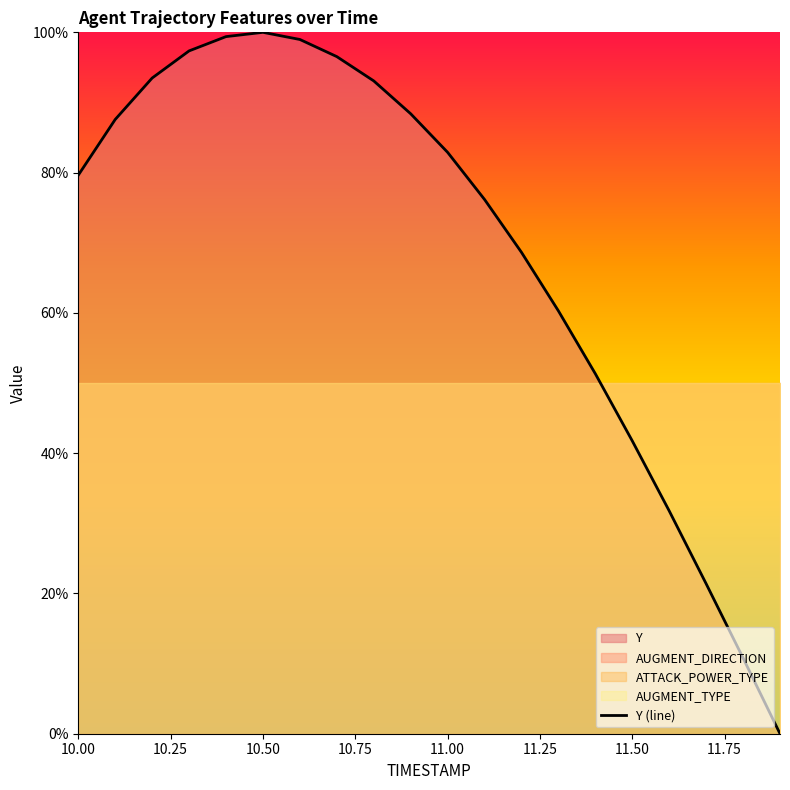

What is the highest value of the Y (line) series?

100.0